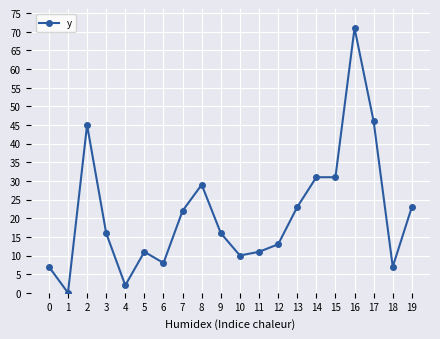

How many lines are shown in the chart?

1